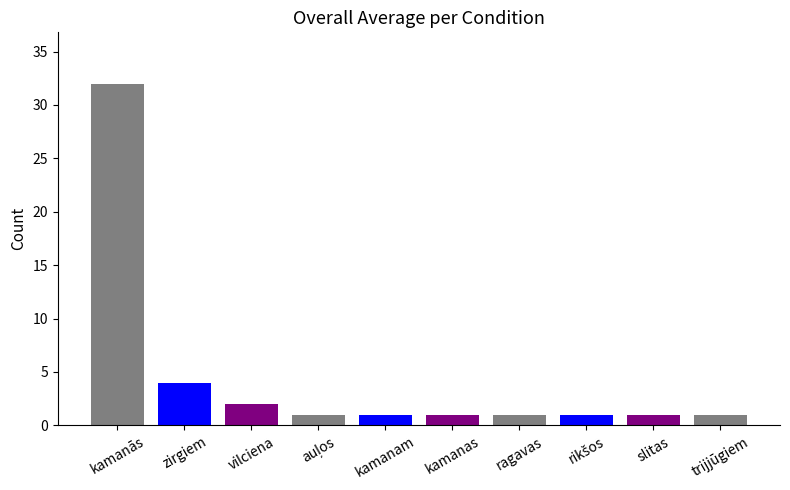

What is the maximum value shown in the chart?

32